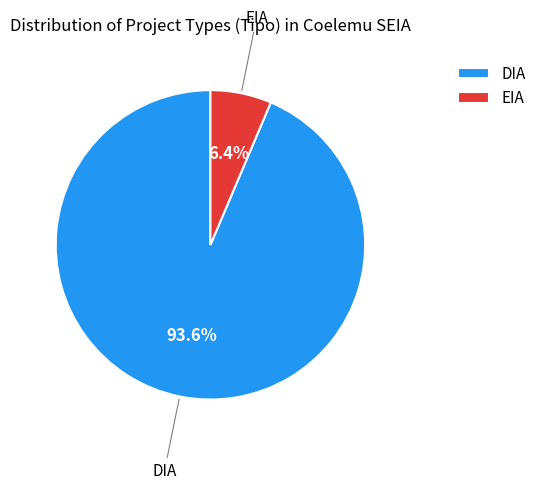

Is it true that EIA is 6% of the pie?

True